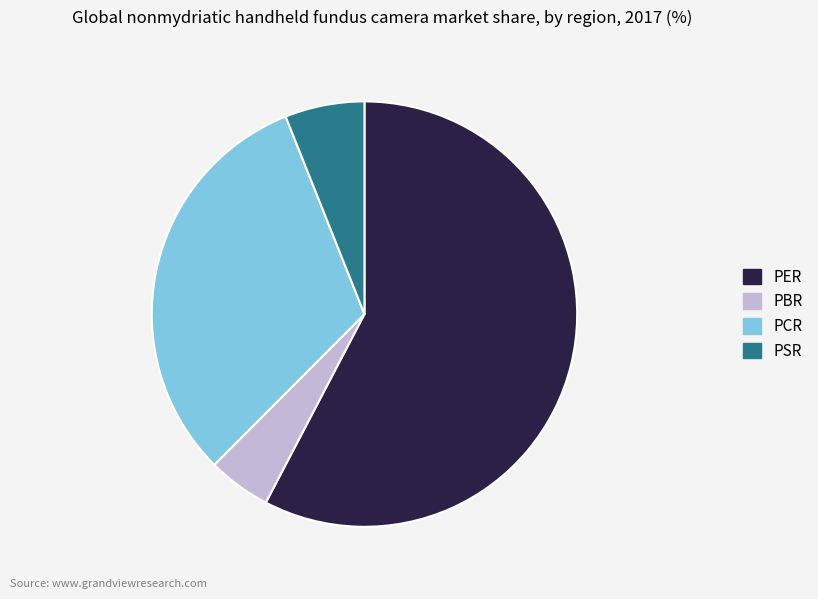

Combined, do PER and PSR account for over 50%?

Yes